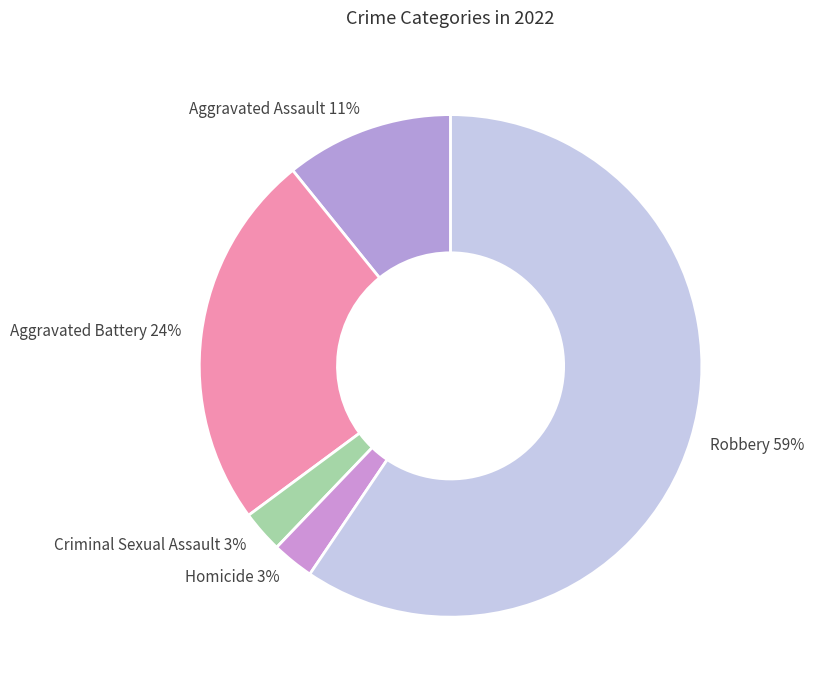

What is the largest slice in the pie chart?

Robbery